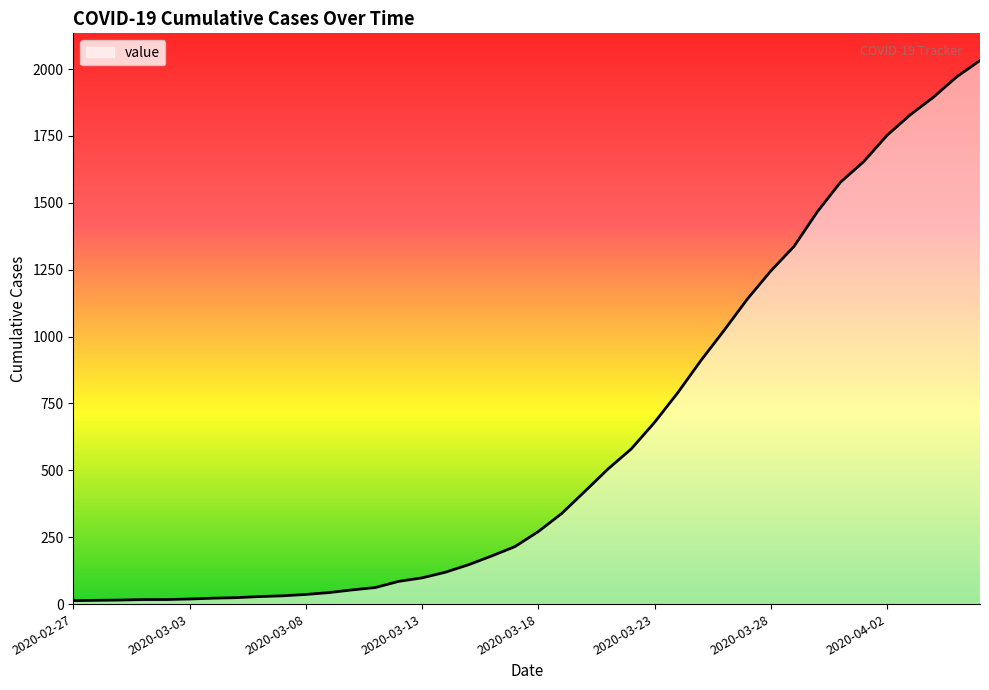

What is the maximum value shown in the chart?

2032